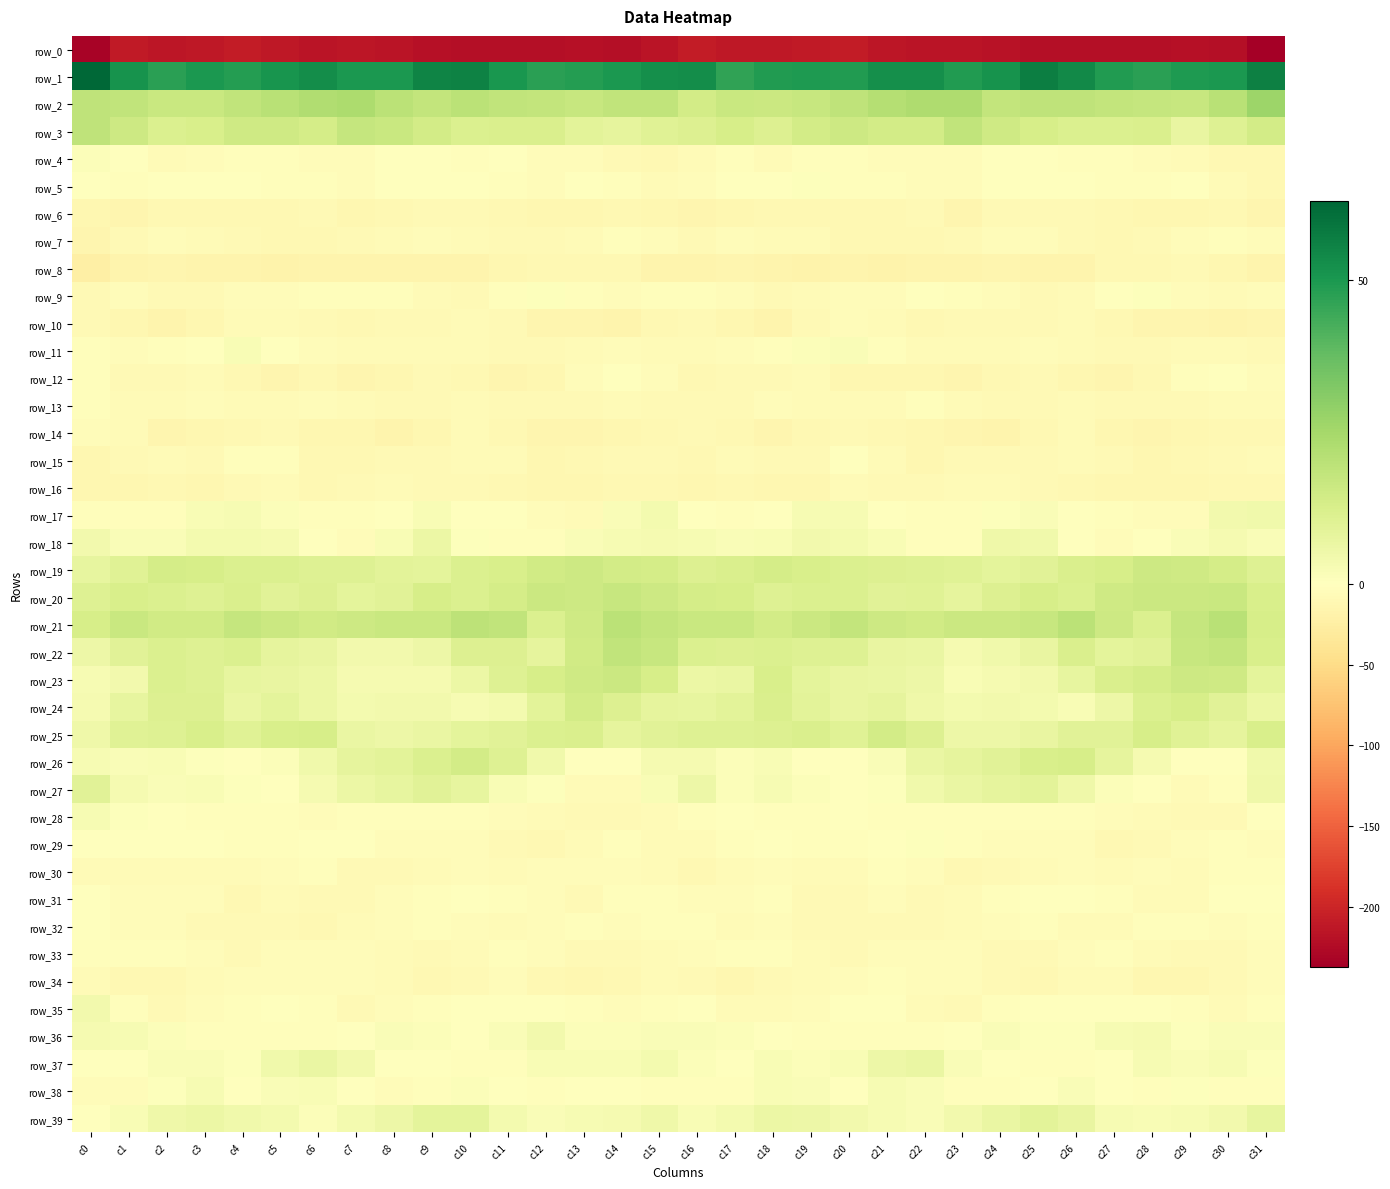

At which label does row_22 first exceed 10?

c2